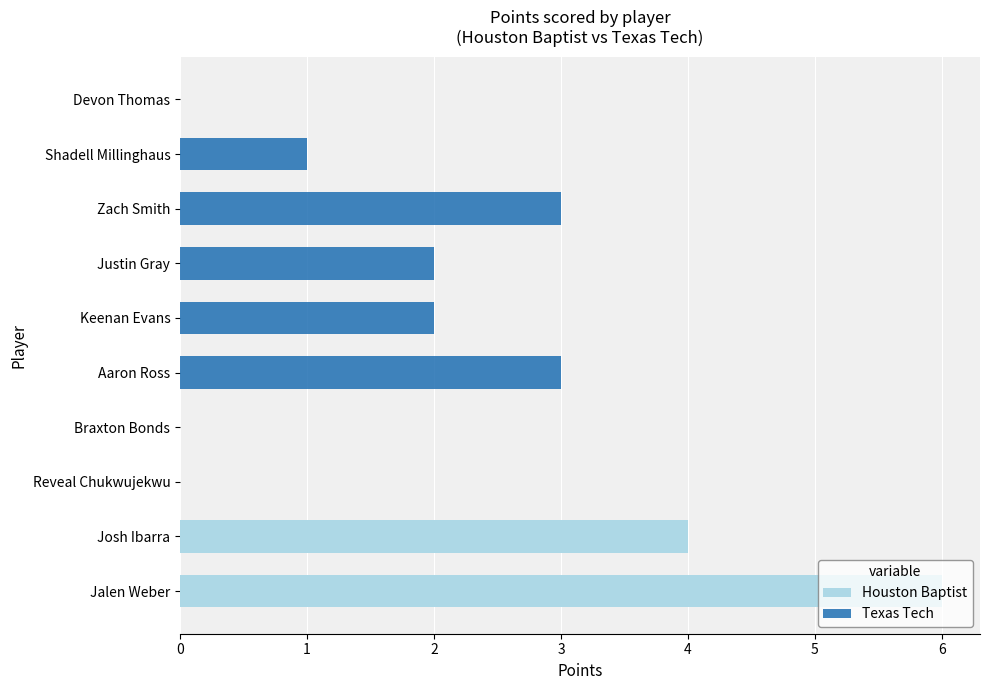

True or false: Texas Tech has a value of 2 at Zach Smith.

False